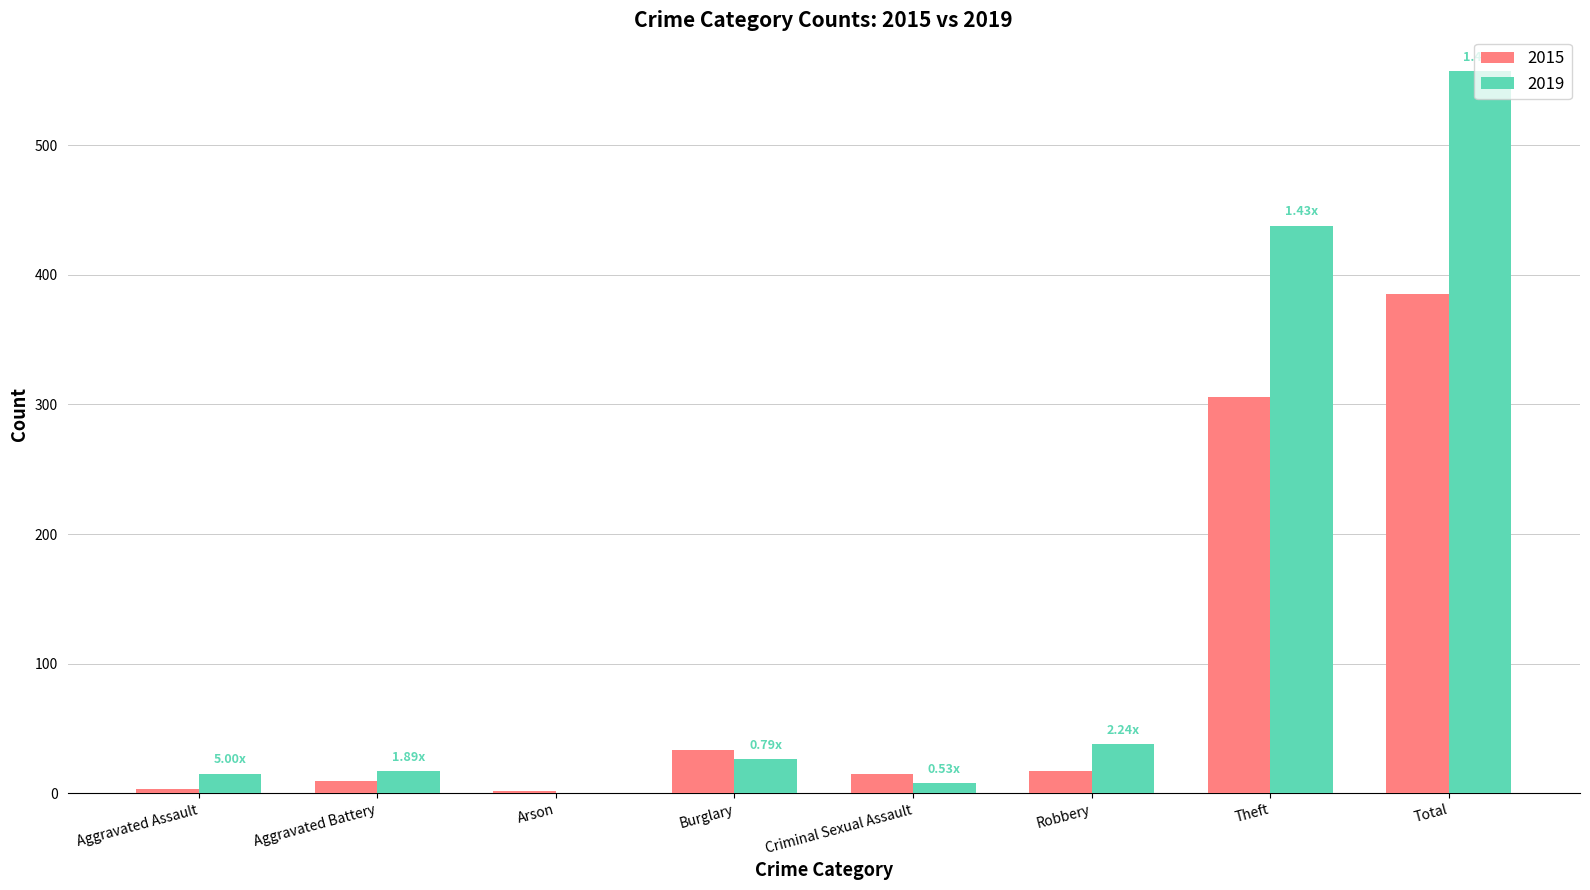

What is the sum of all 2019 values?

1099